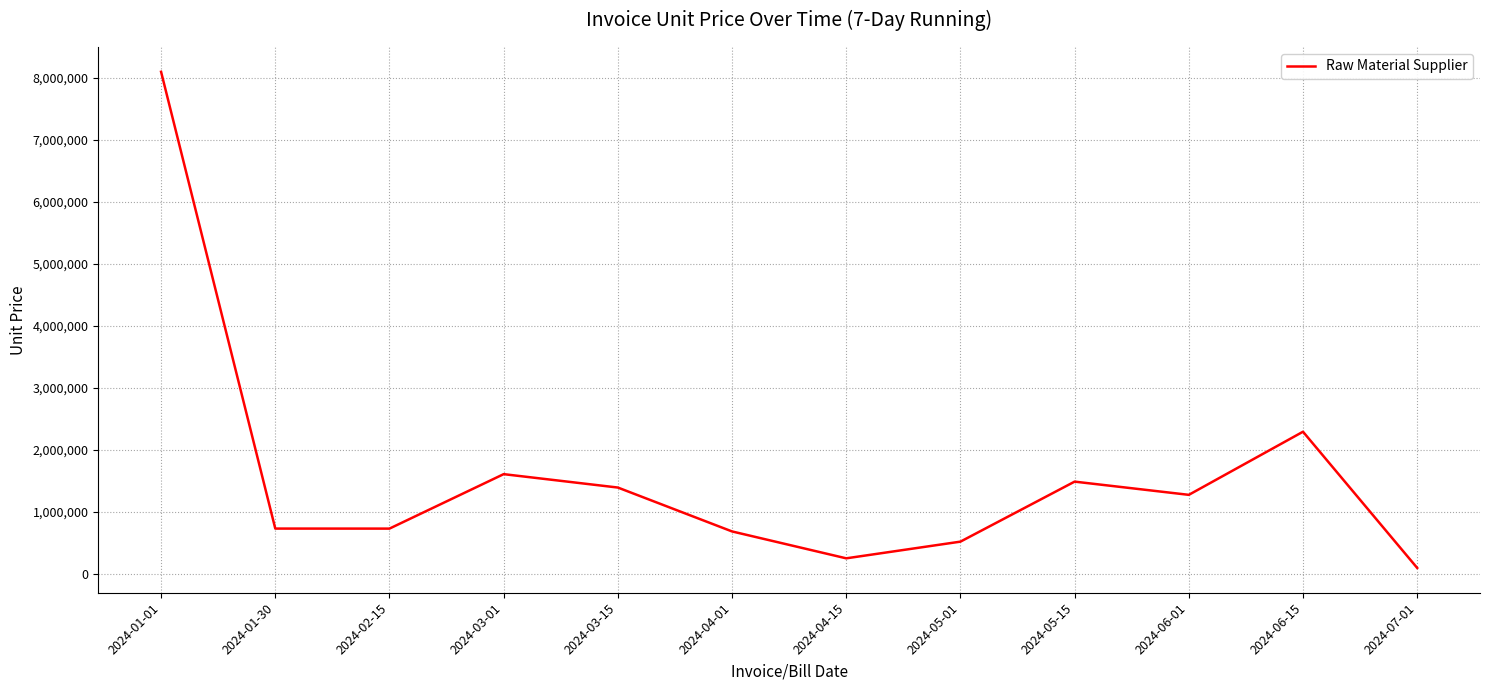

Approximately how many times larger is the value at 2024-05-01 compared to 2024-05-15?

0.3